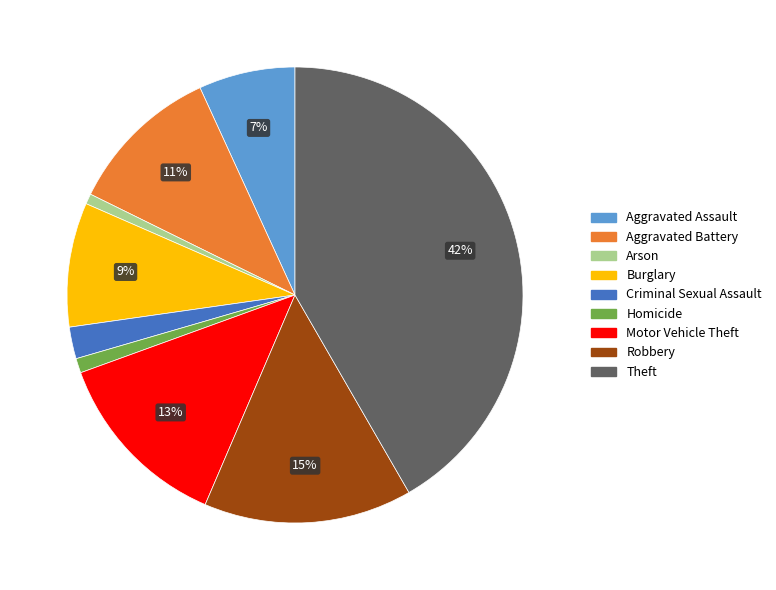

Is there any slice that represents more than half of the pie?

No